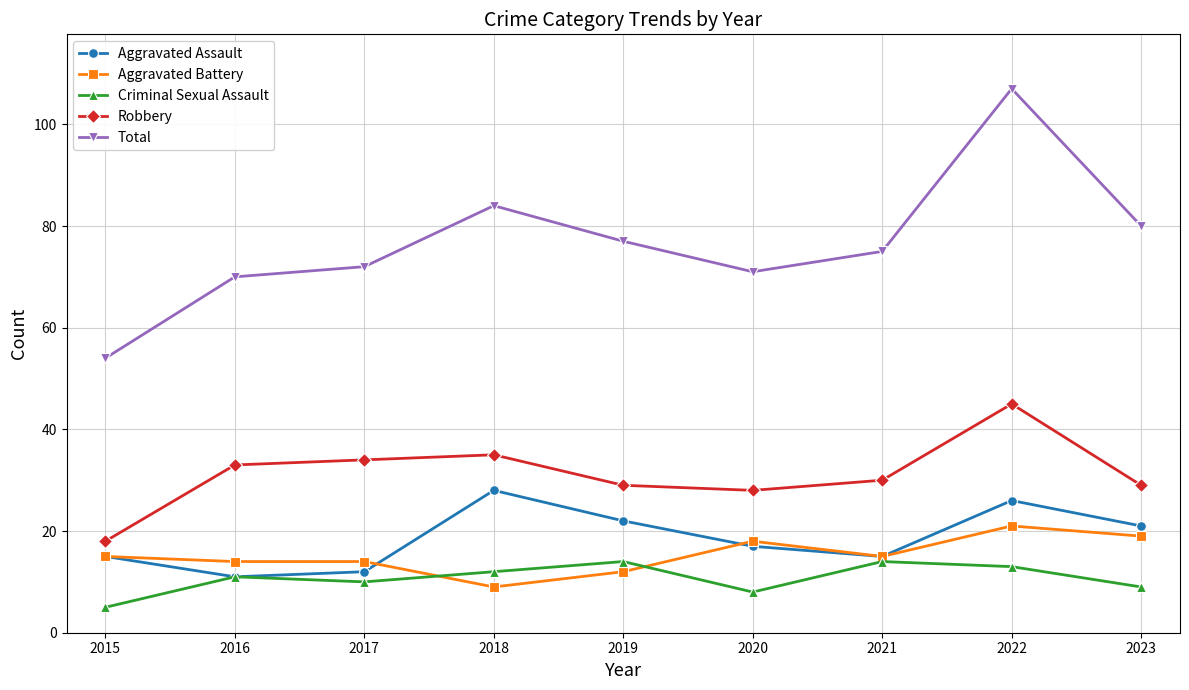

Is it true that Robbery equals 30 at 2021?

True